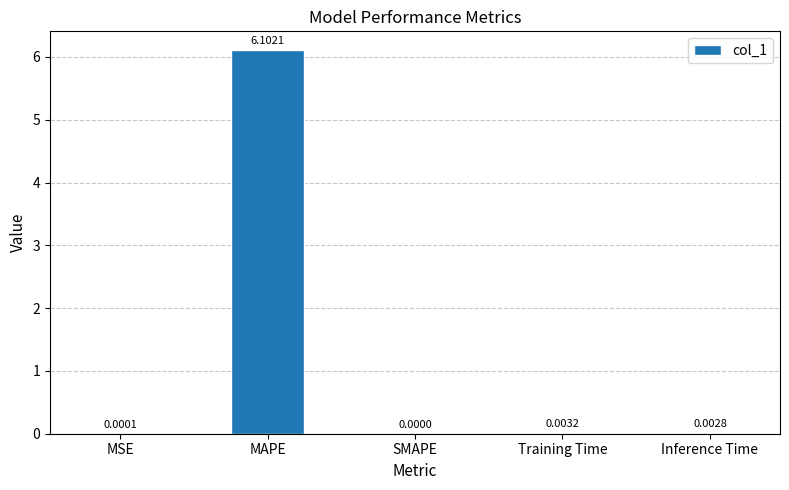

What is the sum of all values?

6.1